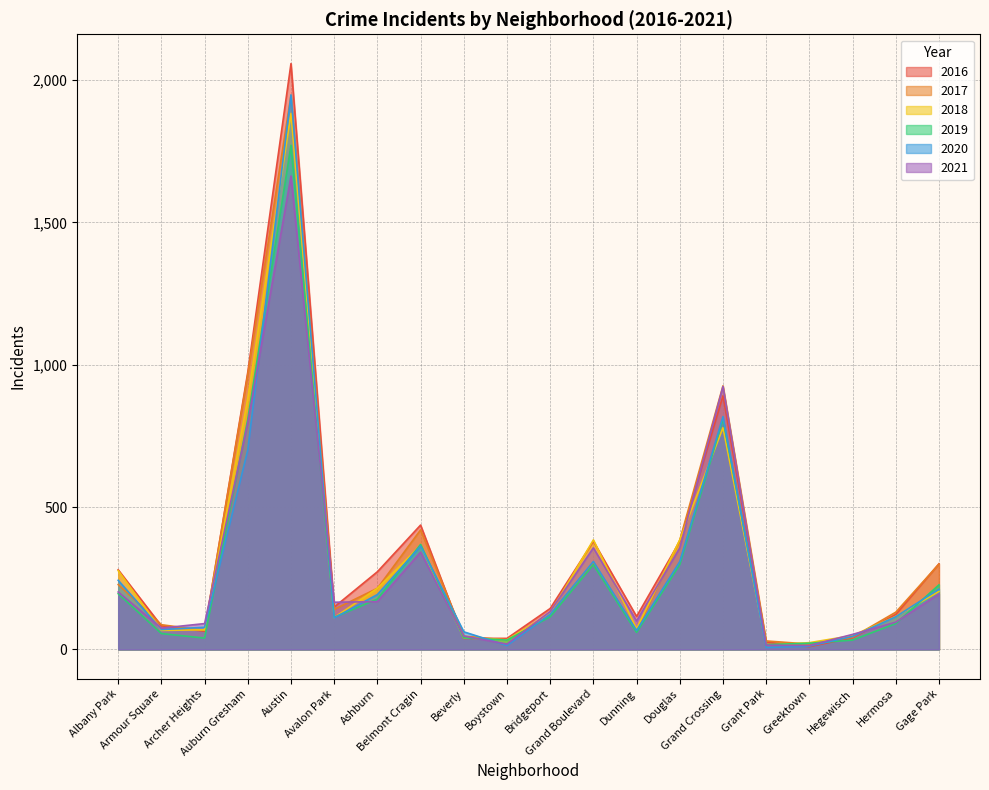

How many interior local peaks does the 2018 series have?

4